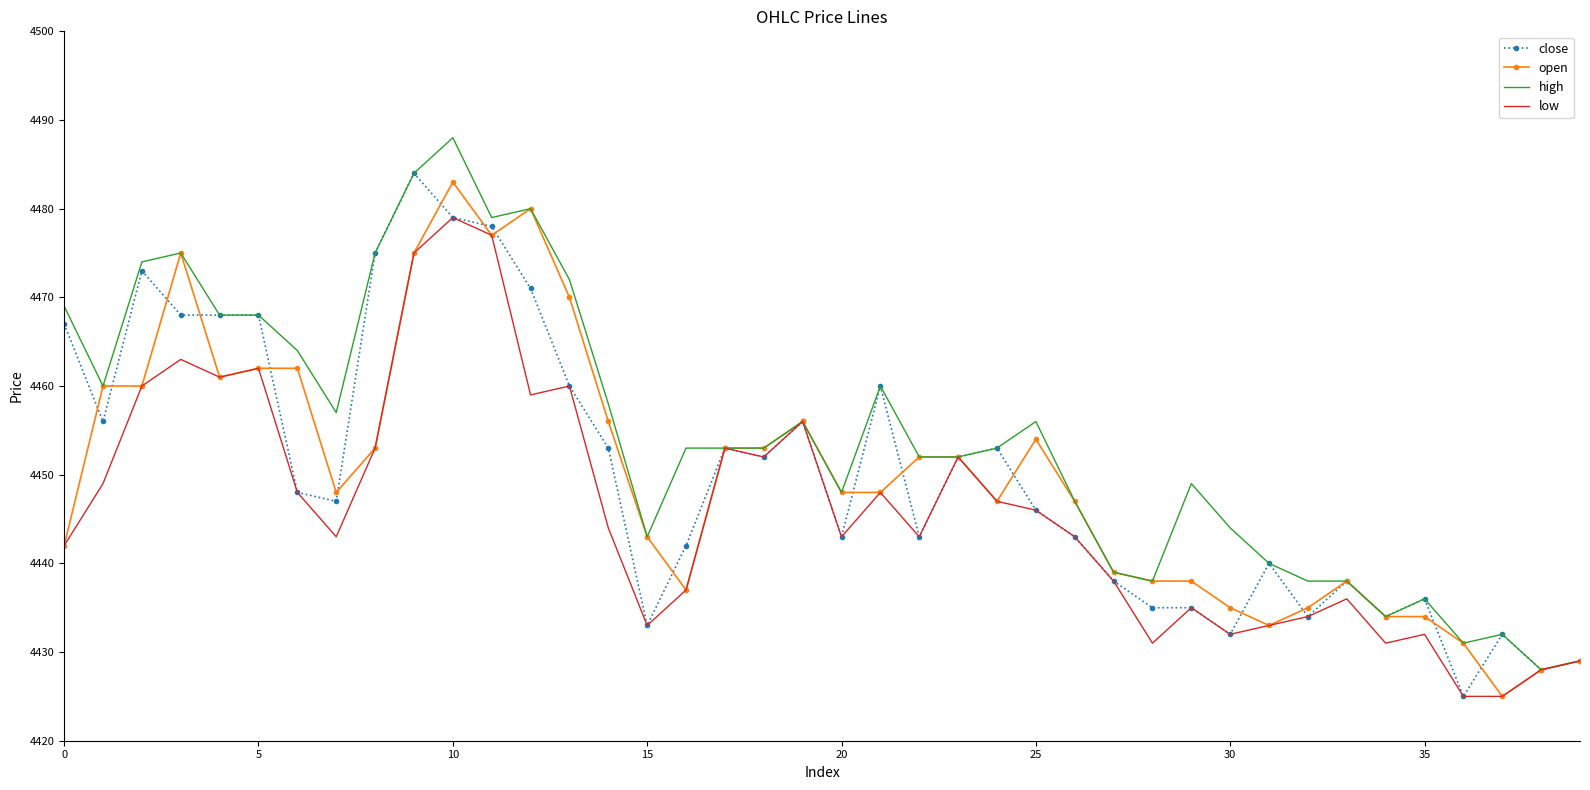

What is the lowest value of the open series?

4425